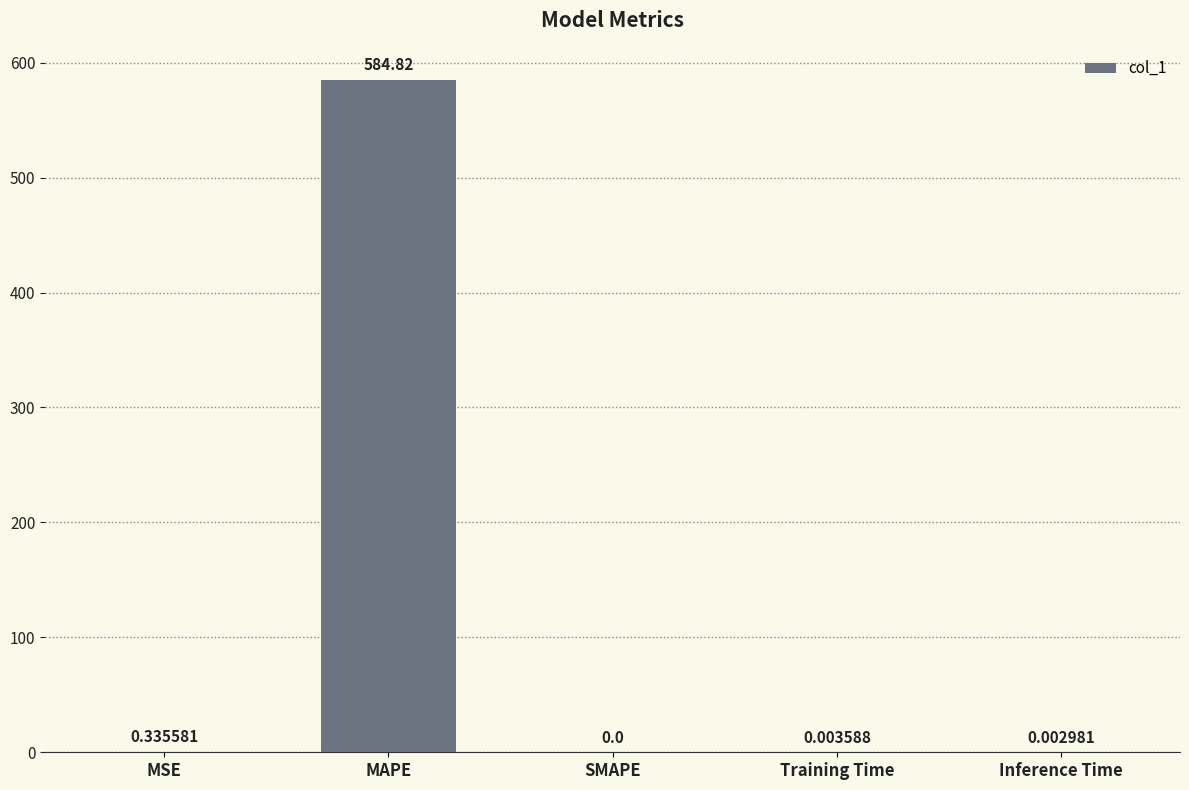

Between MAPE and Training Time, which is larger?

MAPE